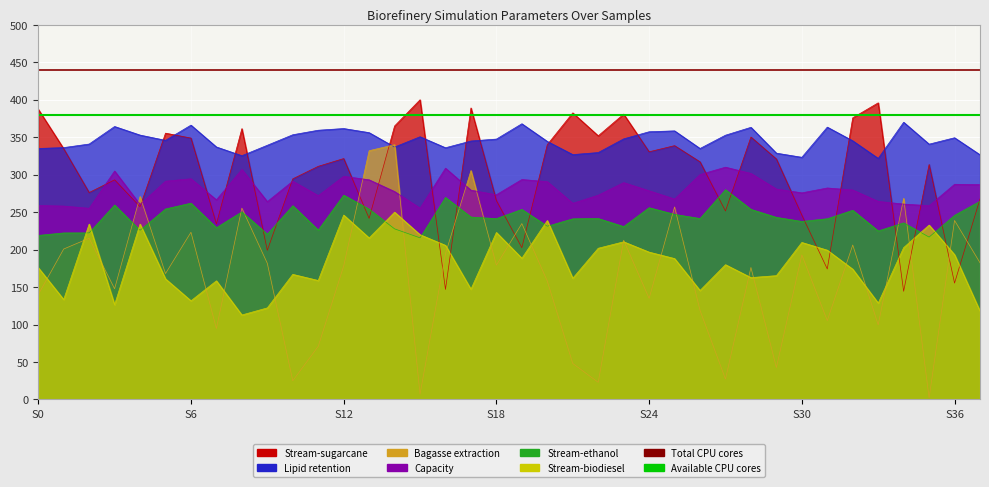

Which series has the largest total across all categories?

Total CPU cores